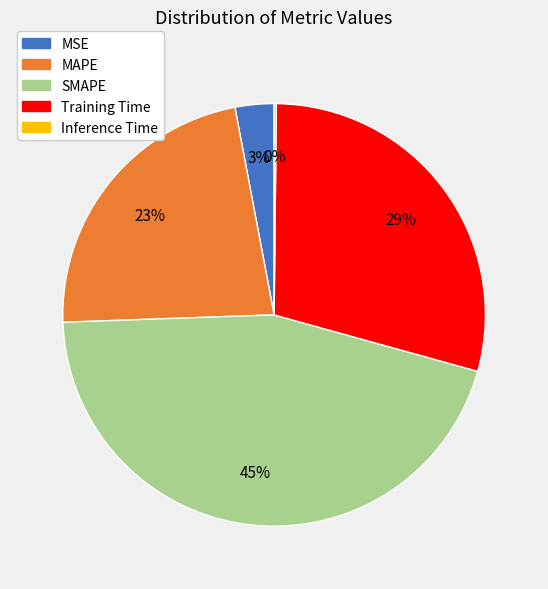

Which category has the biggest portion of the pie?

SMAPE